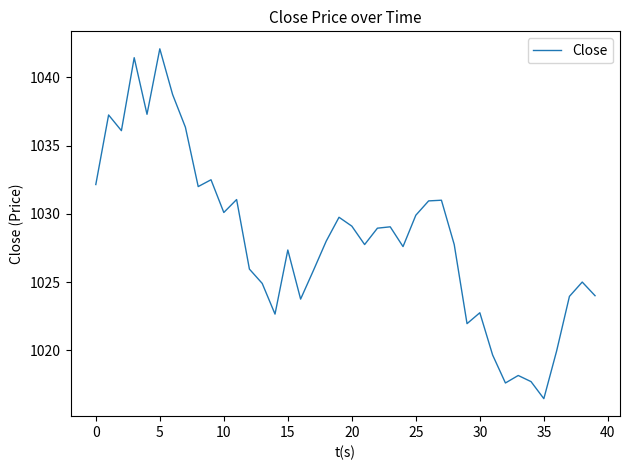

What is the greatest value displayed?

1042.1